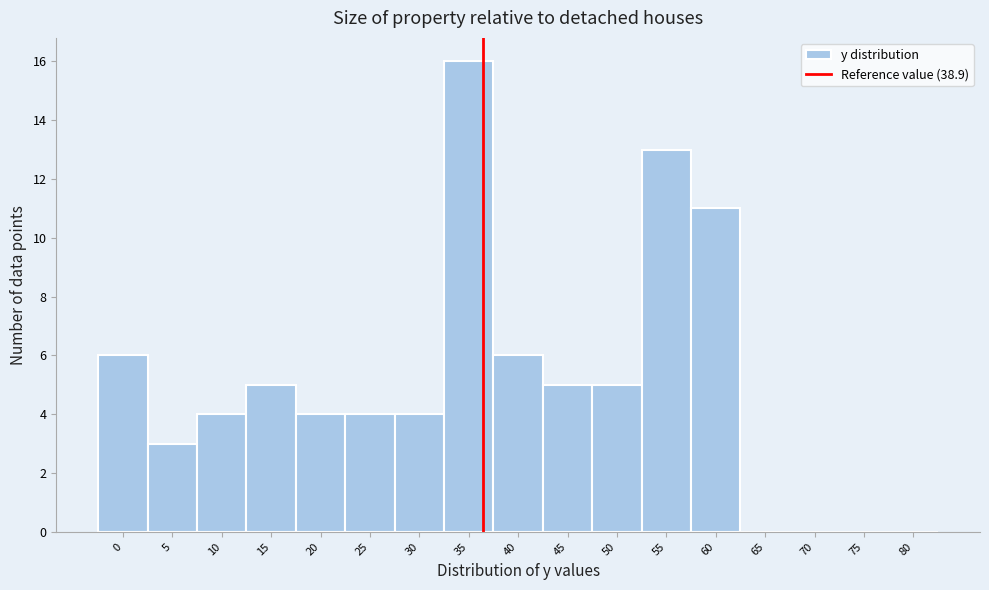

Reading right to left, transcribe all the data shown in this chart.

80=0	75=0	70=0	65=0	60=11	55=13	50=5	45=5	40=6	35=16	30=4	25=4	20=4	15=5	10=4	5=3	0=6